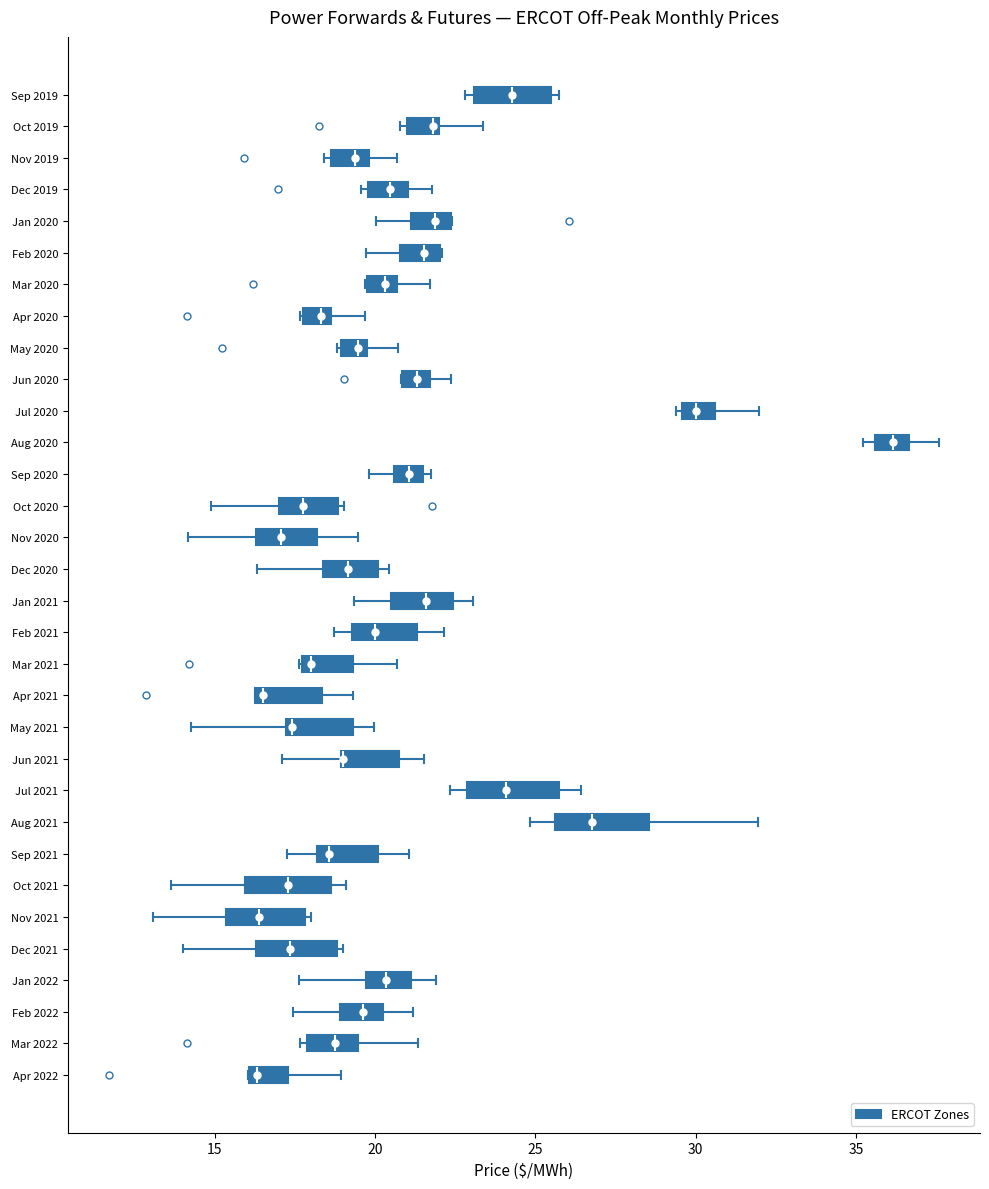

Reading bottom to top, transcribe this box plot: for each box, give where its median line is, the range the box spans, and where its two whiskers end, as read against the x-axis. The values are not printed on the chart, so give them approximately, as read against the axis.

Apr 2022: median 16.5, box 16.0 to 17.5, whiskers 16.0 to 19.0
Mar 2022: median 19.0, box 18.0 to 19.5, whiskers 17.5 to 21.5
Feb 2022: median 19.5, box 19.0 to 20.5, whiskers 17.5 to 21.0
Jan 2022: median 20.5, box 19.5 to 21.0, whiskers 17.5 to 22.0
Dec 2021: median 17.5, box 16.5 to 19.0, whiskers 14.0 to 19.0 (just right of the box's right edge)
Nov 2021: median 16.5, box 15.5 to 18.0, whiskers 13.0 to 18.0 (just right of the box's right edge)
Oct 2021: median 17.5, box 16.0 to 18.5, whiskers 13.5 to 19.0
Sep 2021: median 18.5, box 18.0 to 20.0, whiskers 17.5 to 21.0
Aug 2021: median 27.0, box 25.5 to 28.5, whiskers 25.0 to 32.0
Jul 2021: median 24.0, box 23.0 to 26.0, whiskers 22.5 to 26.5
Jun 2021: median 19.0 (drawn on the box's left edge), box 19.0 to 20.5, whiskers 17.0 to 21.5
May 2021: median 17.5, box 17.0 to 19.5, whiskers 14.0 to 20.0
Apr 2021: median 16.5 (just right of the box's left edge), box 16.5 to 18.5, whiskers 16.5 to 19.5
Mar 2021: median 18.0, box 17.5 to 19.5, whiskers 17.5 to 20.5
Feb 2021: median 20.0, box 19.5 to 21.5, whiskers 18.5 to 22.0
Jan 2021: median 21.5, box 20.5 to 22.5, whiskers 19.5 to 23.0
Dec 2020: median 19.0, box 18.5 to 20.0, whiskers 16.5 to 20.5
Nov 2020: median 17.0, box 16.5 to 18.0, whiskers 14.0 to 19.5
Oct 2020: median 17.5, box 17.0 to 19.0, whiskers 15.0 to 19.0 (just right of the box's right edge)
Sep 2020: median 21.0, box 20.5 to 21.5, whiskers 20.0 to 22.0
Aug 2020: median 36.0, box 35.5 to 36.5, whiskers 35.0 to 37.5
Jul 2020: median 30.0, box 29.5 to 30.5, whiskers 29.5 (just left of the box's left edge) to 32.0
Jun 2020: median 21.5 (inside the box), box 21.0 to 21.5, whiskers 21.0 to 22.5
May 2020: median 19.5, box 19.0 to 20.0, whiskers 19.0 to 20.5
Apr 2020: median 18.5 (just left of the box's right edge), box 18.0 to 18.5, whiskers 17.5 to 19.5
Mar 2020: median 20.5 (inside the box), box 20.0 to 20.5, whiskers 19.5 to 21.5
Feb 2020: median 21.5, box 21.0 to 22.0, whiskers 19.5 to 22.0
Jan 2020: median 22.0, box 21.0 to 22.5, whiskers 20.0 to 22.5
Dec 2019: median 20.5, box 20.0 to 21.0, whiskers 19.5 to 22.0
Nov 2019: median 19.5, box 18.5 to 20.0, whiskers 18.5 (just left of the box's left edge) to 20.5
Oct 2019: median 22.0 (just left of the box's right edge), box 21.0 to 22.0, whiskers 21.0 (just left of the box's left edge) to 23.5
Sep 2019: median 24.5, box 23.0 to 25.5, whiskers 23.0 (just left of the box's left edge) to 25.5 (just right of the box's right edge)